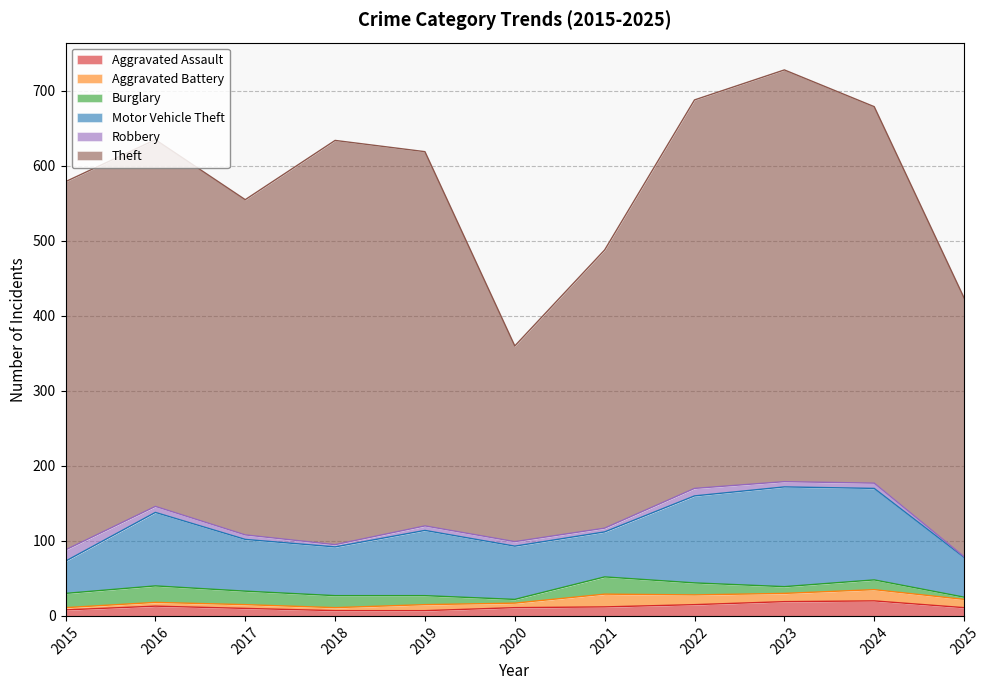

How many values in the Burglary series exceed 16?

4